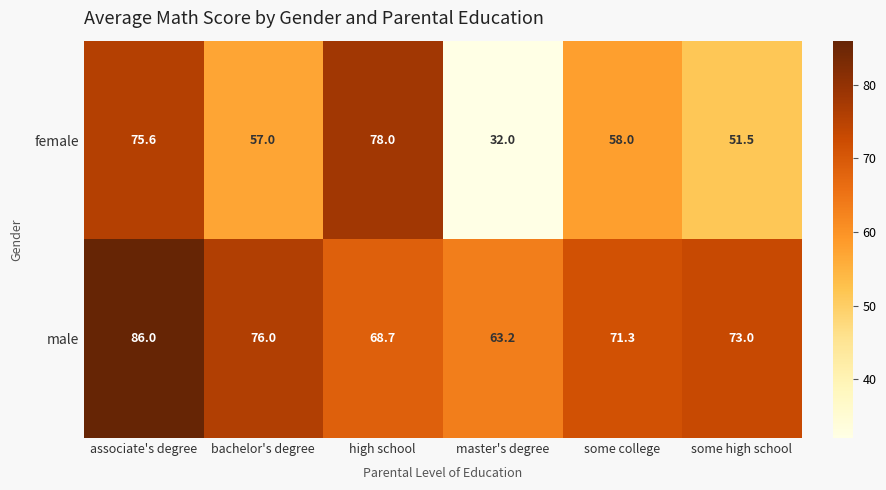

Which series changed the most between bachelor's degree and some high school?

female